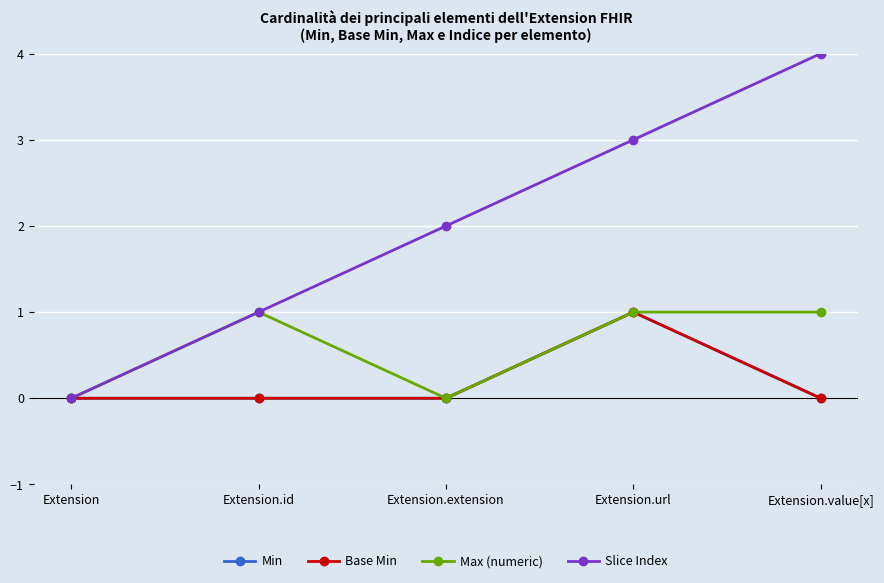

True or false: Base Min and Slice Index intersect in this chart.

False